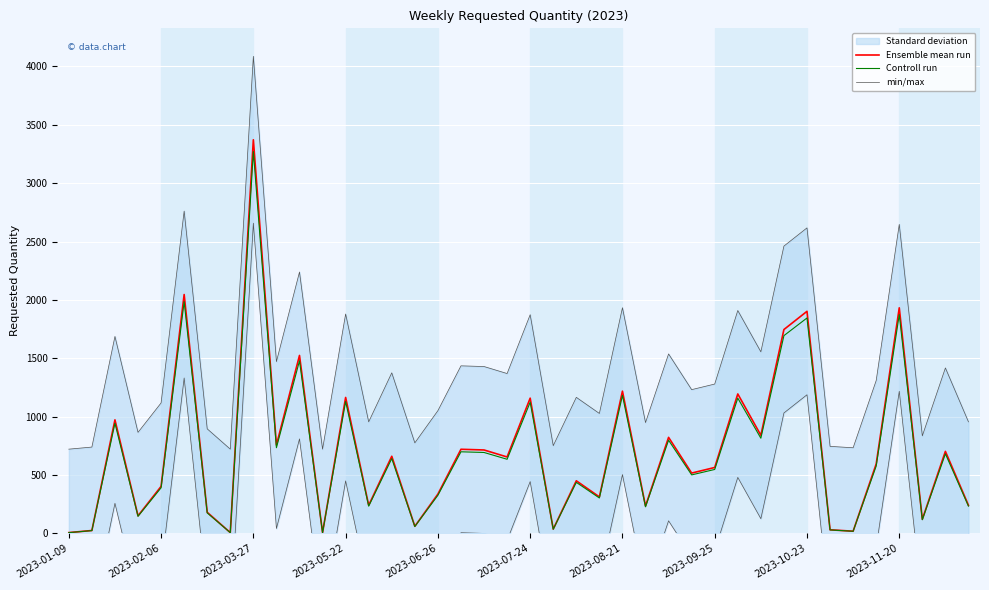

What is the value of the min/max point at the 6th from the left?

2760.9